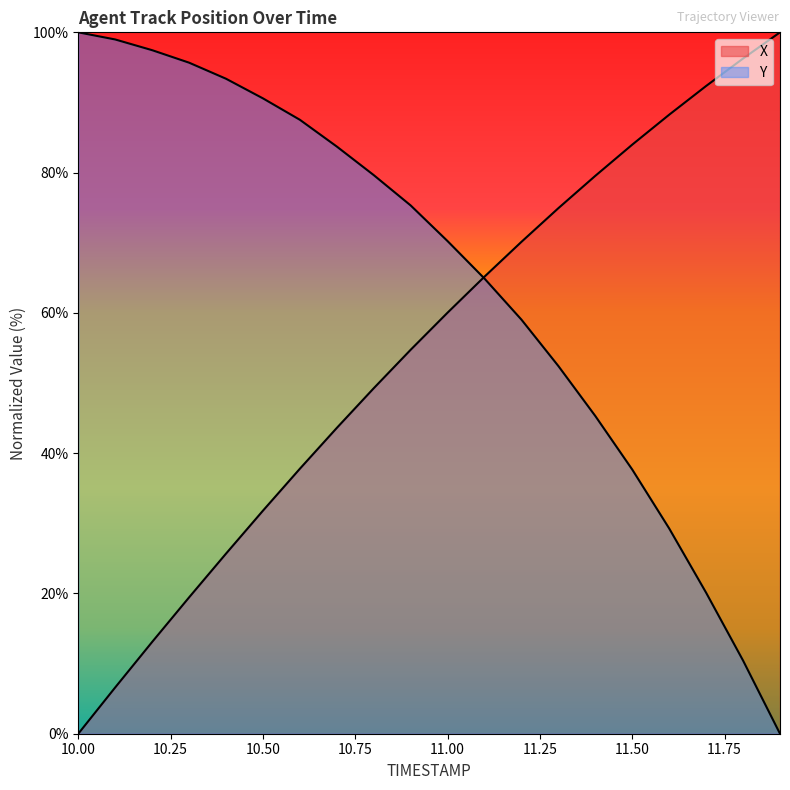

Does the chart display data point markers on the line(s)?

No